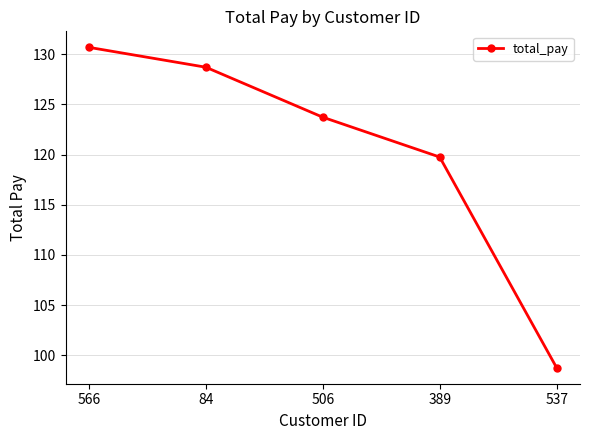

What is the sum of the values at 389 and 537?

218.5